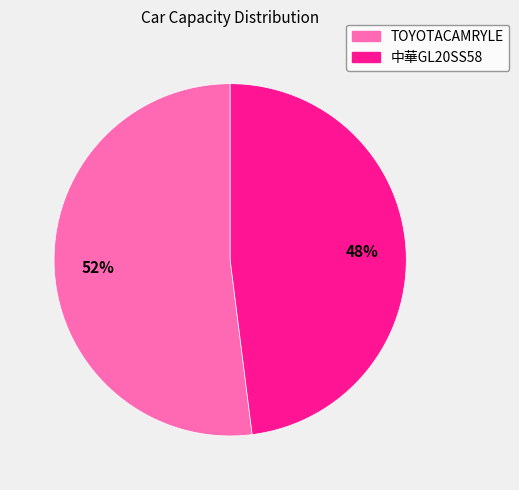

Is the sum of TOYOTACAMRYLE and 中華GL20SS58 greater than half?

Yes